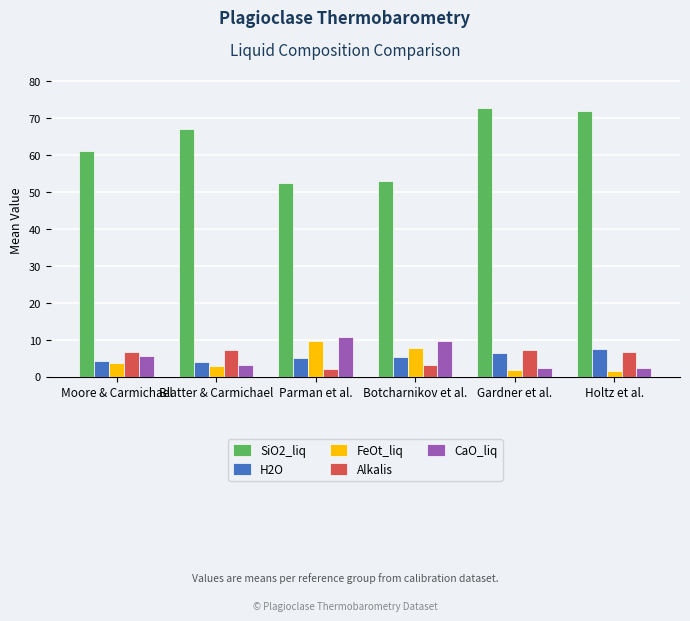

How many bars are there in each group?

5